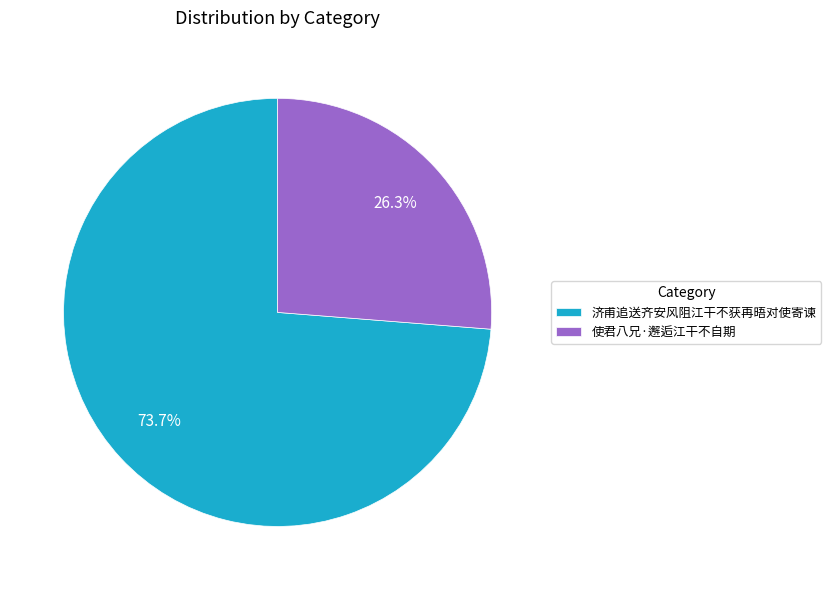

To the nearest percent, what percentage of the pie is 使君八兄·邂逅江干不自期?

26%